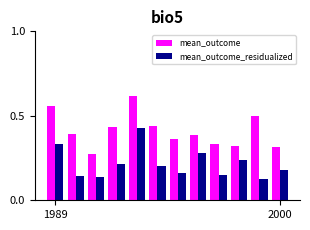

How many bars are there in total?

24